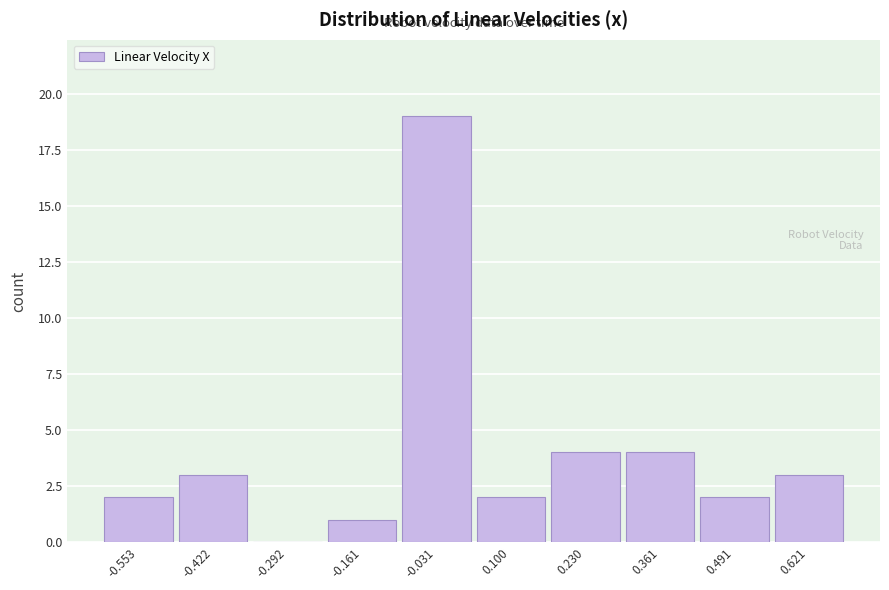

Reading left to right, extract all data points from this chart.

-0.553=2	-0.422=3	-0.292=0	-0.161=1	-0.031=19	0.100=2	0.230=4	0.361=4	0.491=2	0.621=3